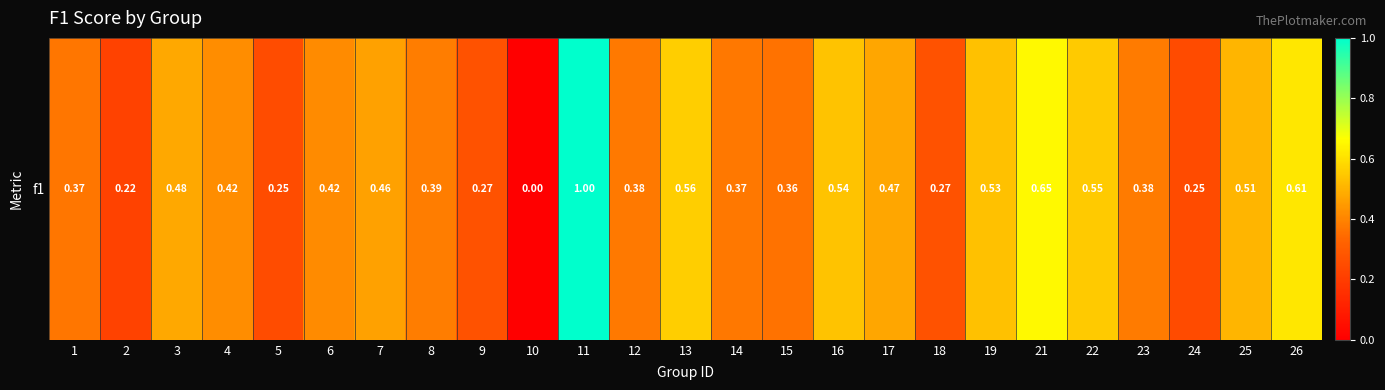

Count the values in the range 0 to 1.

25